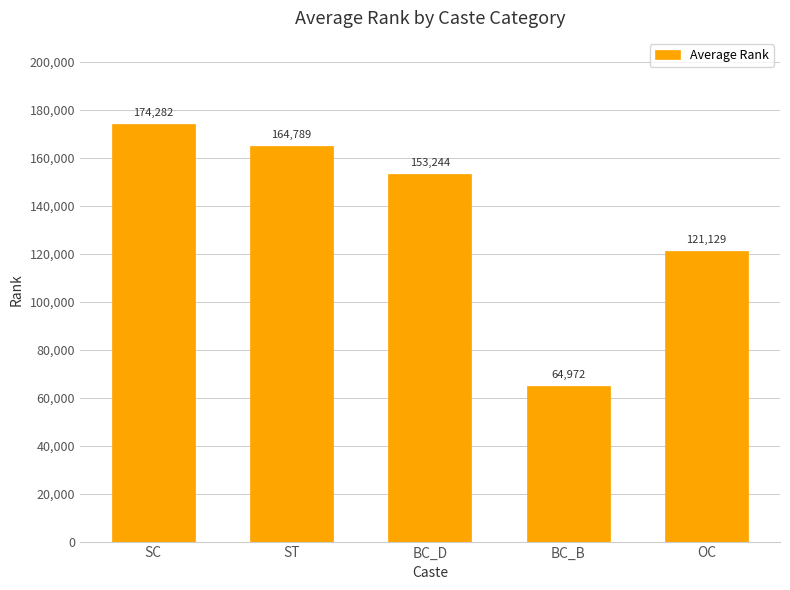

What is the greatest value displayed?

174282.5